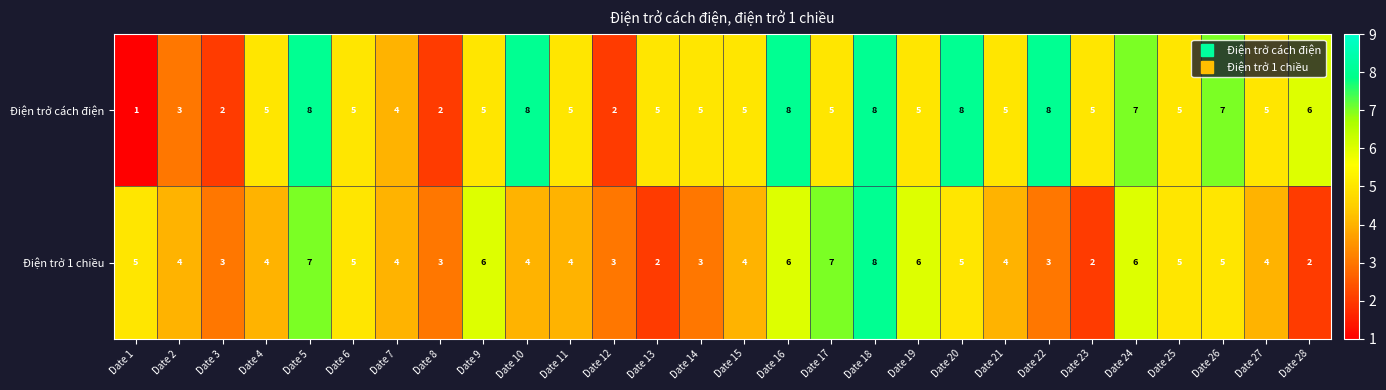

What is the difference between the maximum and minimum values in the Điện trở cách điện series?

7